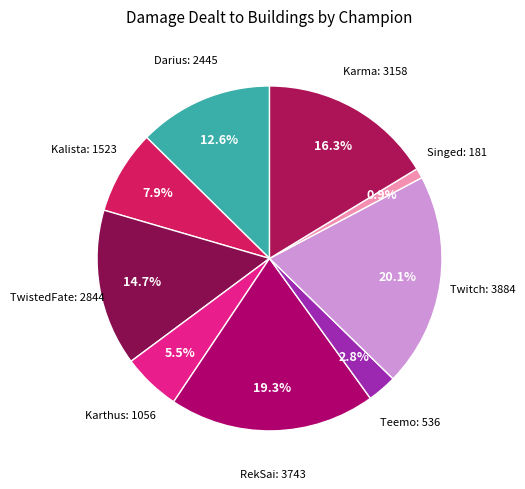

How many slices are in this pie chart?

9